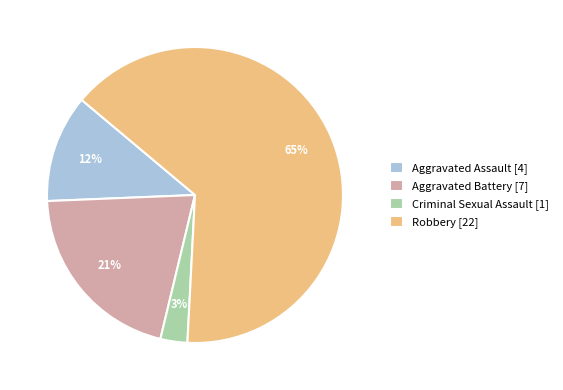

Is the sum of Aggravated Assault and Robbery greater than half?

Yes